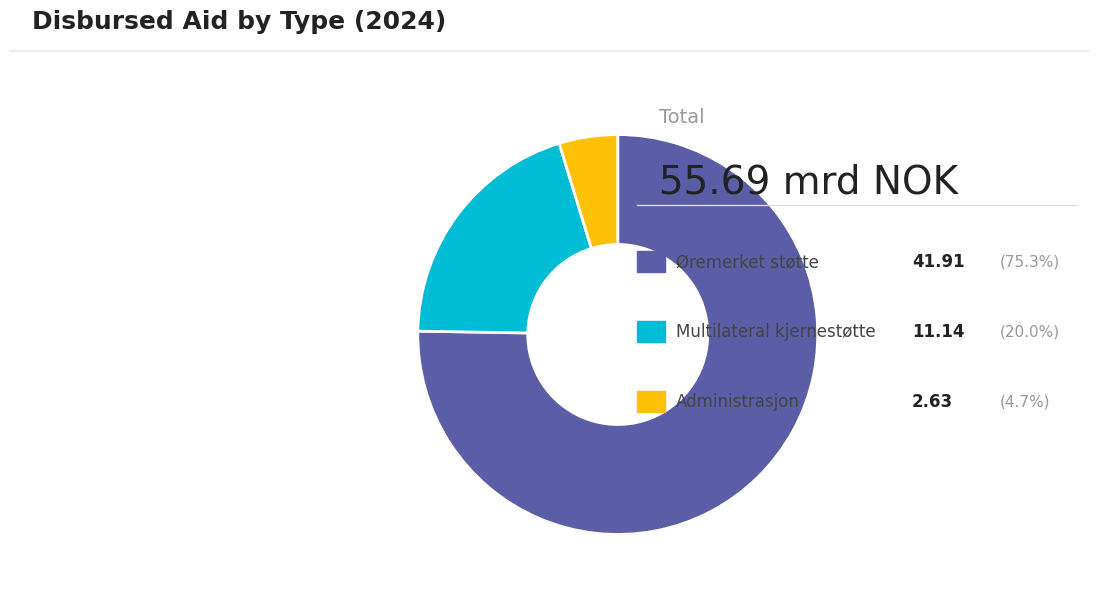

Does any single category account for the majority?

Yes